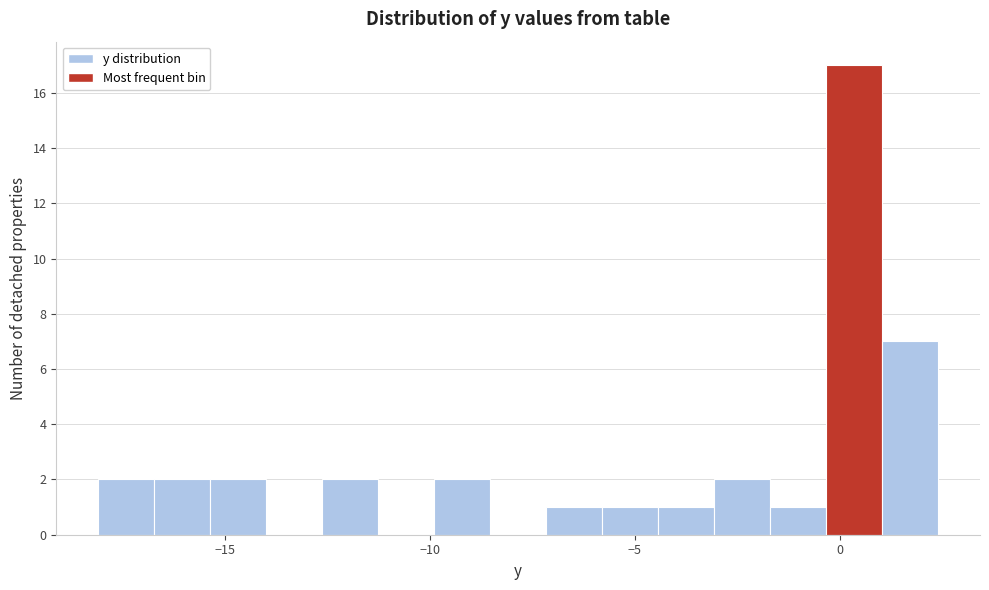

Read against the x-axis, roughly where is the centre of the tallest bar?

0.5